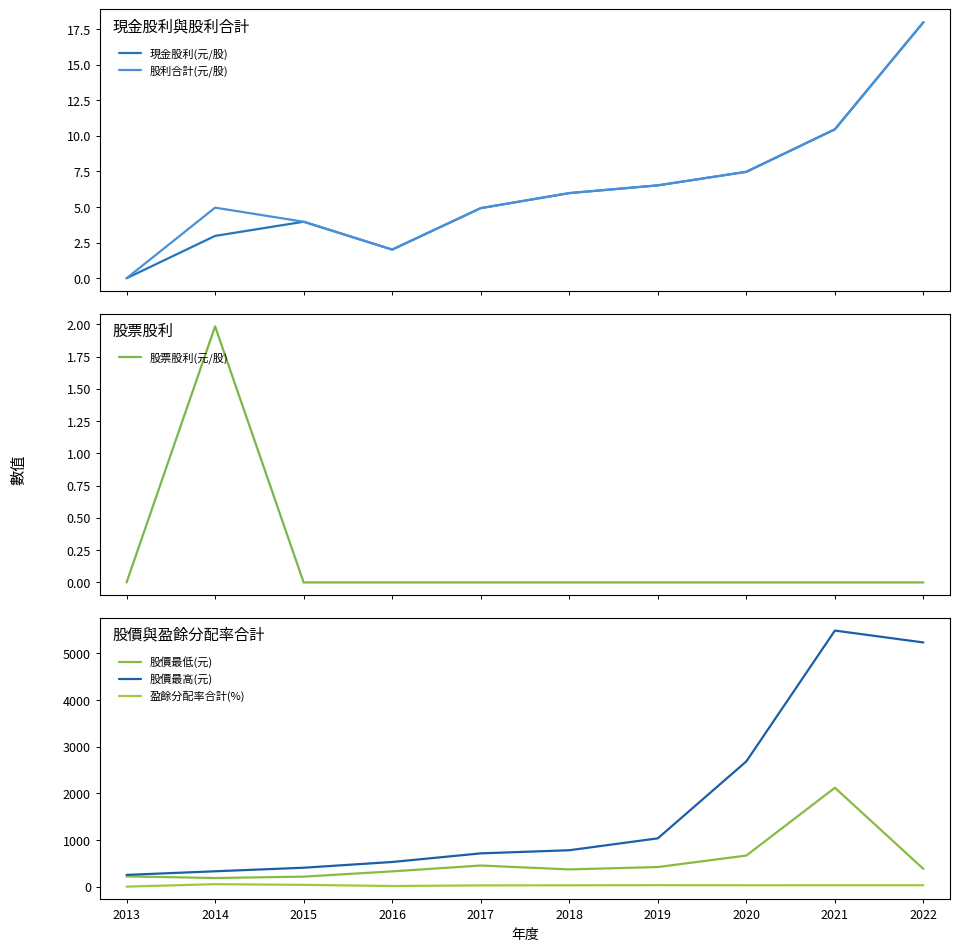

True or false: 股利合計(元/股) and 現金股利(元/股) cross at least once.

False